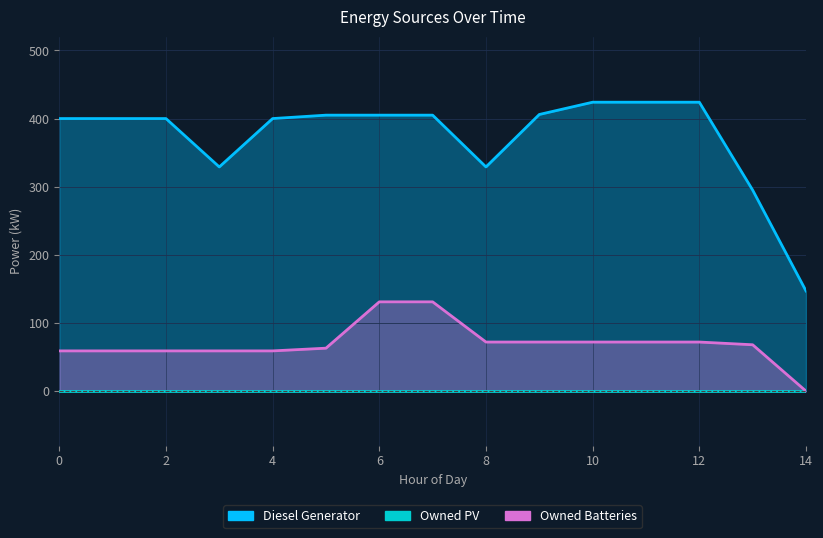

Reading right to left, transcribe all the data shown in this chart.

Diesel Generator: 147	295	424	424	424	406	329	405	405	405	400	329	400	400	400
Owned Batteries: 0	68	72	72	72	72	72	131	131	63	59	59	59	59	59